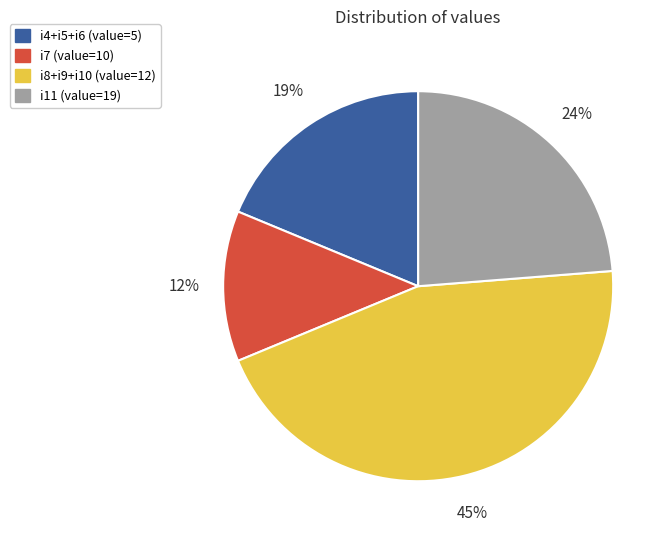

To the nearest percent, what is the difference between the largest and smallest slice percentages?

33%